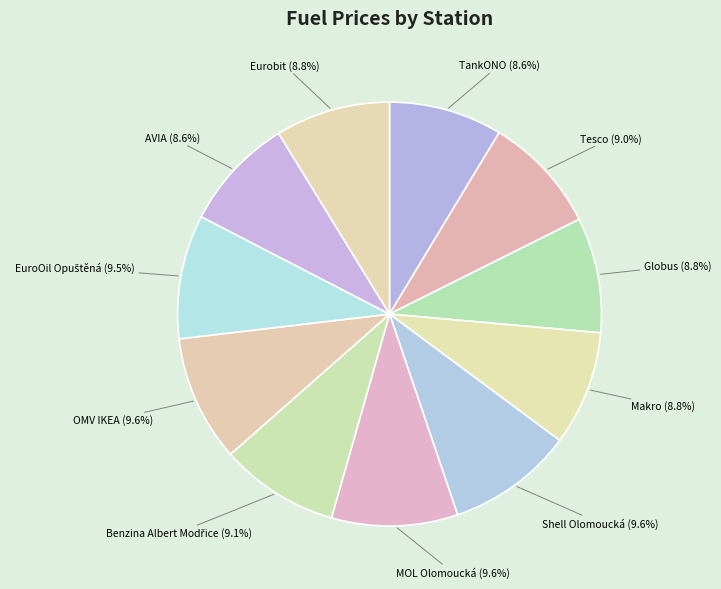

The MOL Olomoucká slice represents 21% of the pie. True or false?

False